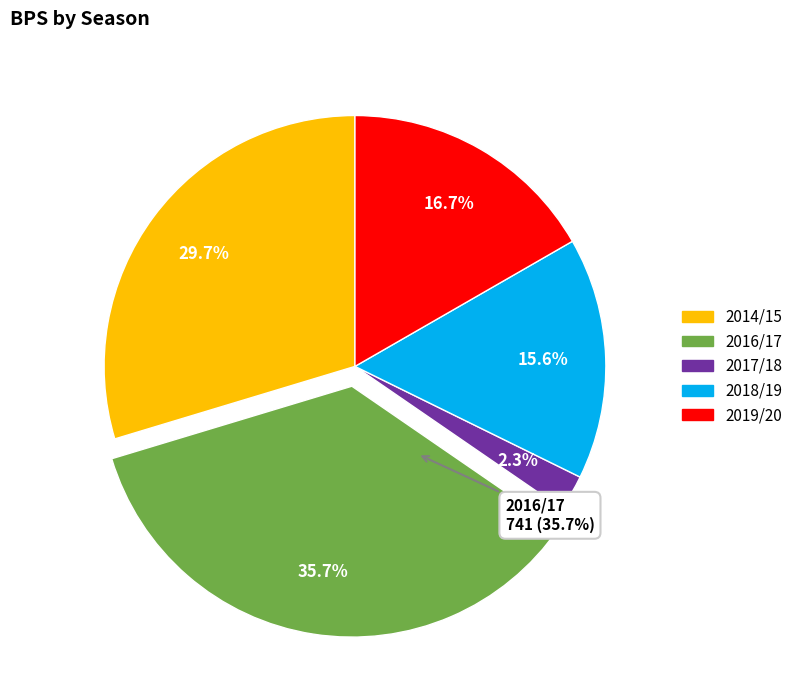

Is it true that 2006/07 is 0% of the pie?

True